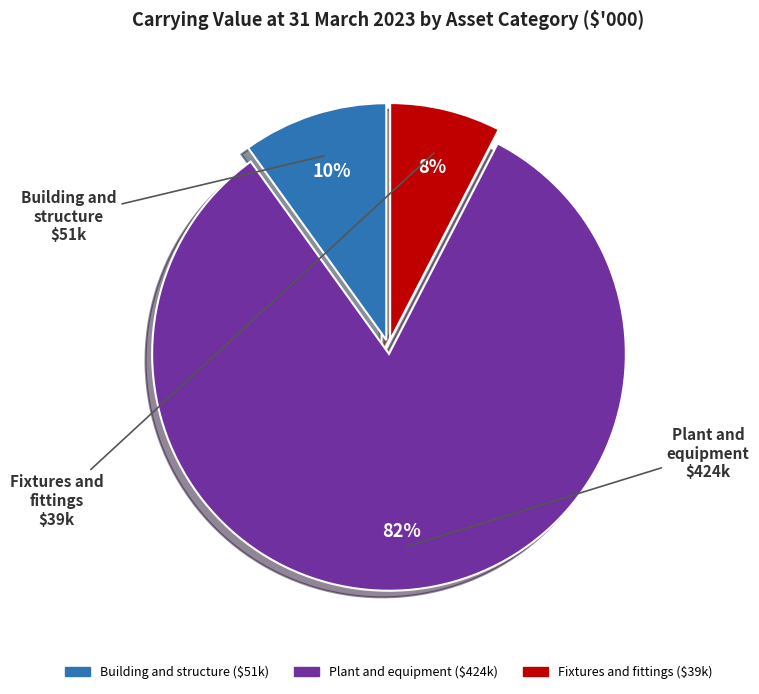

Is there any slice that represents more than half of the pie?

Yes